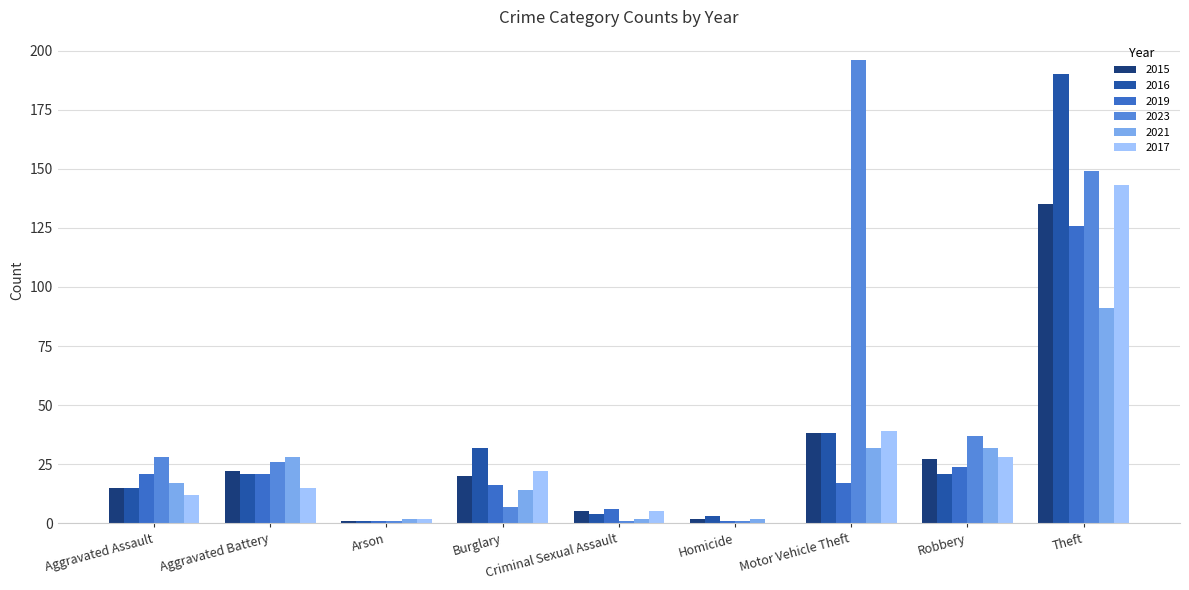

Reading right to left, transcribe all the data shown in this chart.

2015: Theft=135	Robbery=27	Motor Vehicle Theft=38	Homicide=2	Criminal Sexual Assault=5	Burglary=20	Arson=1	Aggravated Battery=22	Aggravated Assault=15
2016: Theft=190	Robbery=21	Motor Vehicle Theft=38	Homicide=3	Criminal Sexual Assault=4	Burglary=32	Arson=1	Aggravated Battery=21	Aggravated Assault=15
2019: Theft=126	Robbery=24	Motor Vehicle Theft=17	Homicide=1	Criminal Sexual Assault=6	Burglary=16	Arson=1	Aggravated Battery=21	Aggravated Assault=21
2023: Theft=149	Robbery=37	Motor Vehicle Theft=196	Homicide=1	Criminal Sexual Assault=1	Burglary=7	Arson=1	Aggravated Battery=26	Aggravated Assault=28
2021: Theft=91	Robbery=32	Motor Vehicle Theft=32	Homicide=2	Criminal Sexual Assault=2	Burglary=14	Arson=2	Aggravated Battery=28	Aggravated Assault=17
2017: Theft=143	Robbery=28	Motor Vehicle Theft=39	Homicide=0	Criminal Sexual Assault=5	Burglary=22	Arson=2	Aggravated Battery=15	Aggravated Assault=12